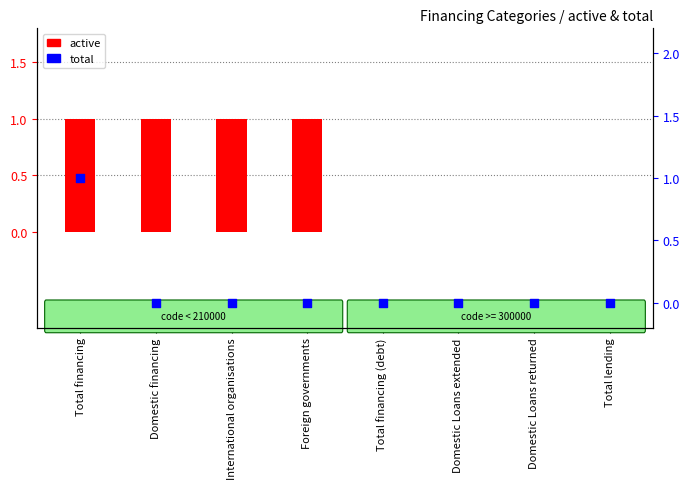

At which category is the sum across all series the highest?

Total financing